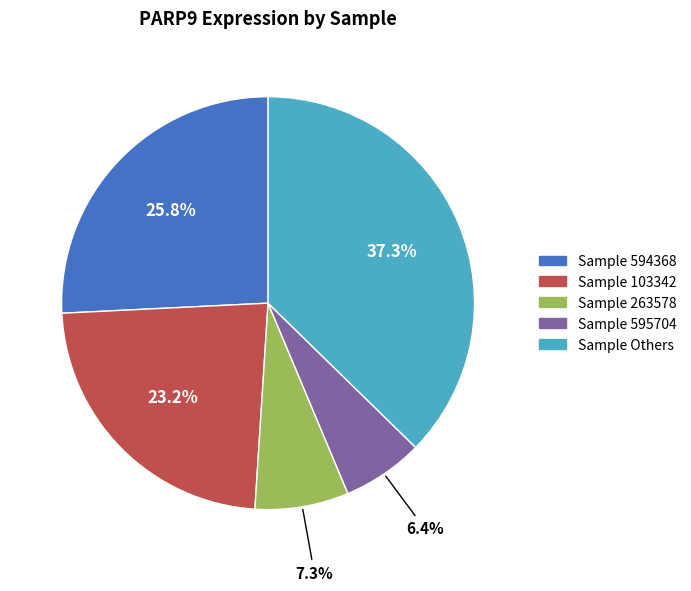

Does any single category account for the majority?

No